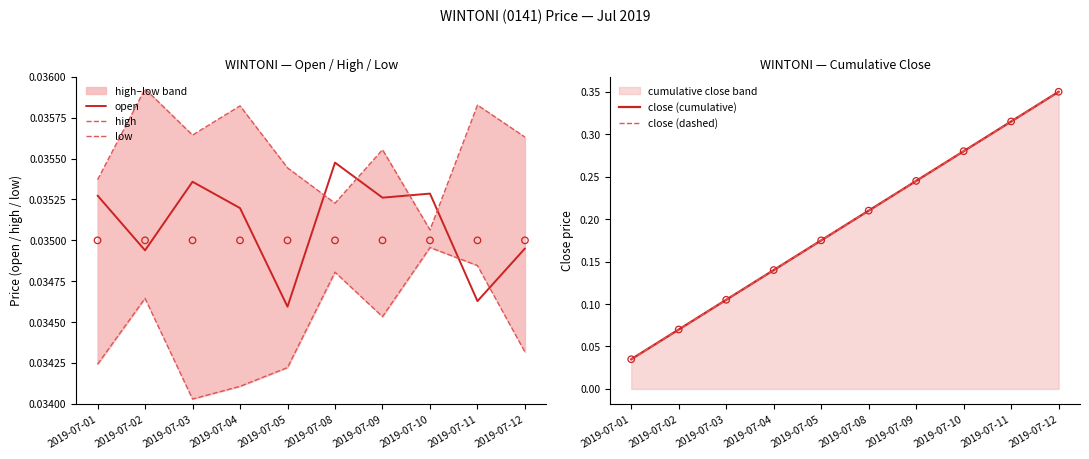

What are all the series names shown in the legend?

open, high, low, close (cumulative), close (dashed)